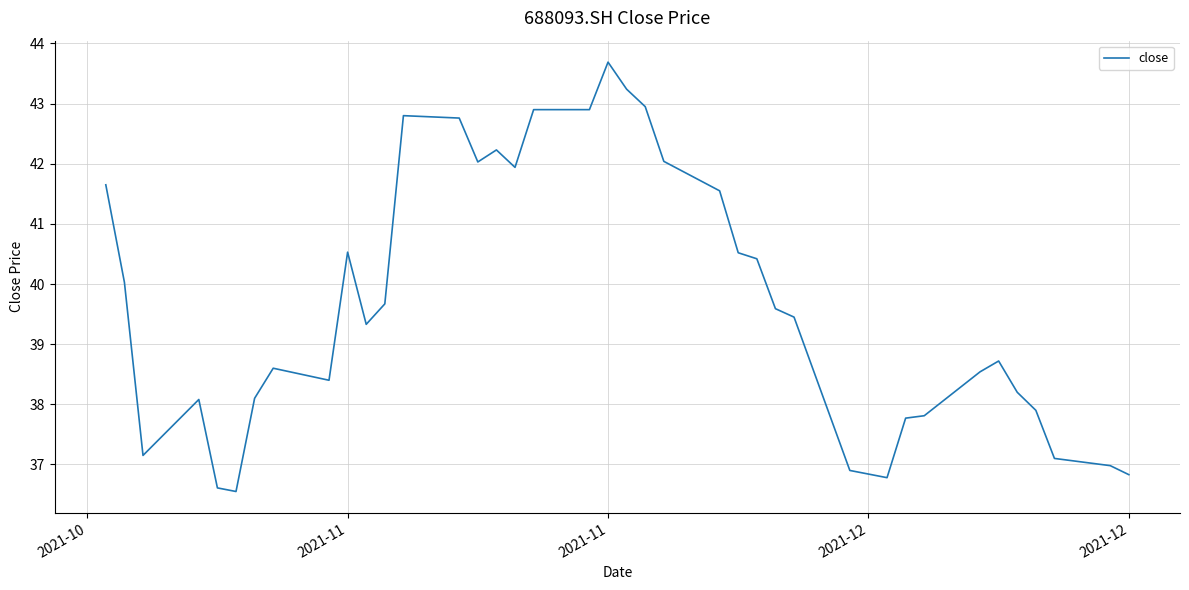

Does the chart display data point markers on the line(s)?

No